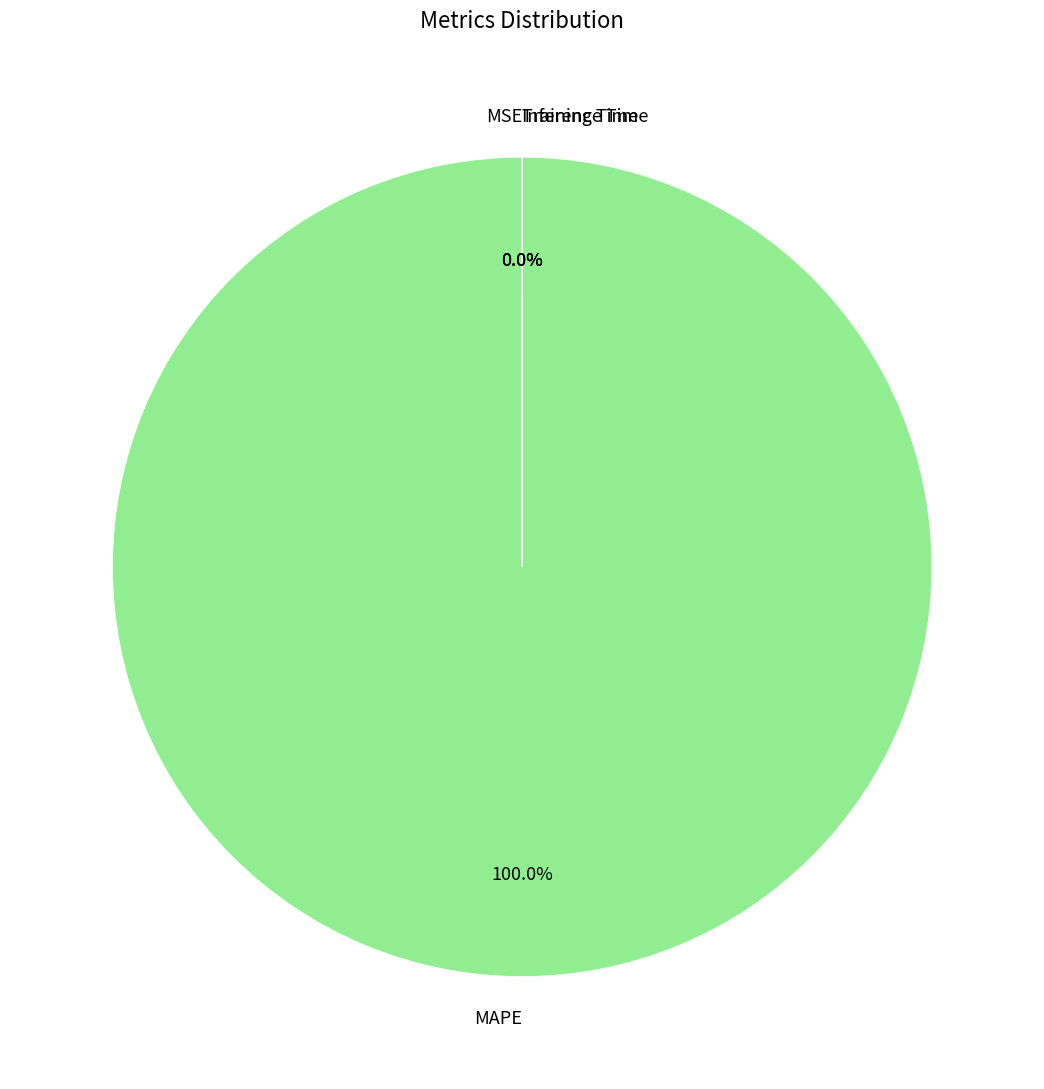

What percentage is NOT represented by MSE?

100.0%